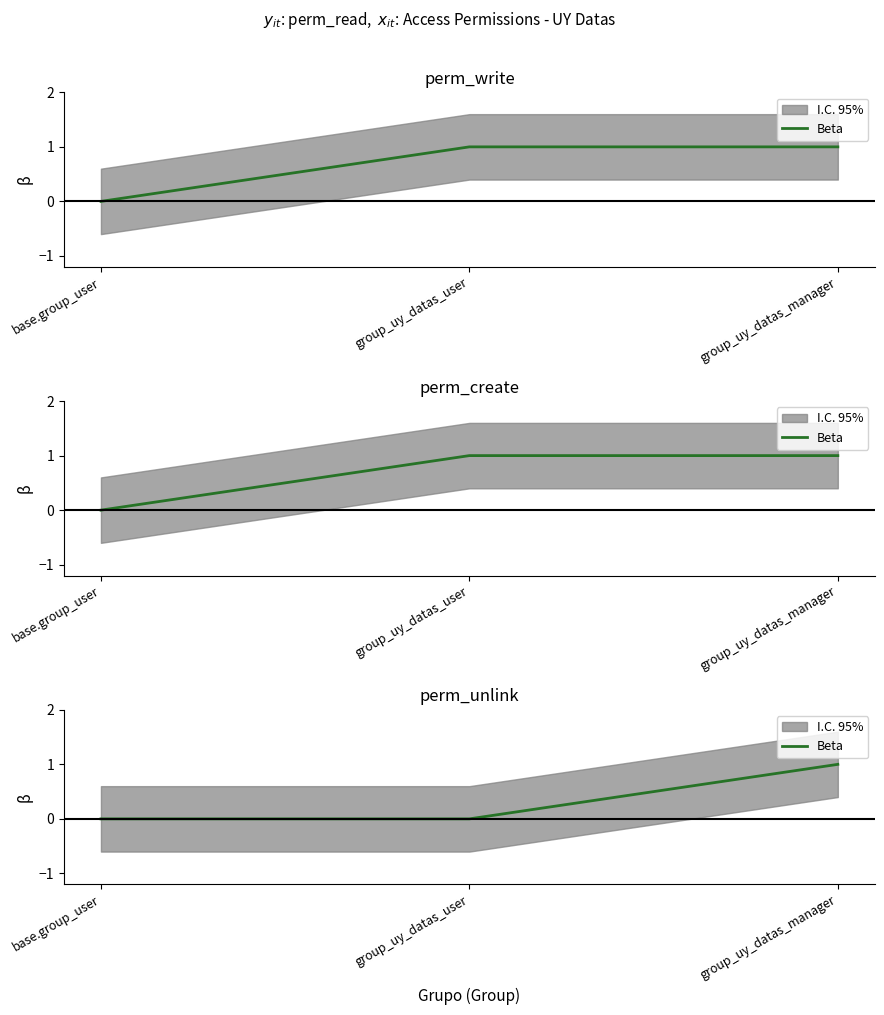

Is it true that the value at group_uy_datas_user is 0?

True